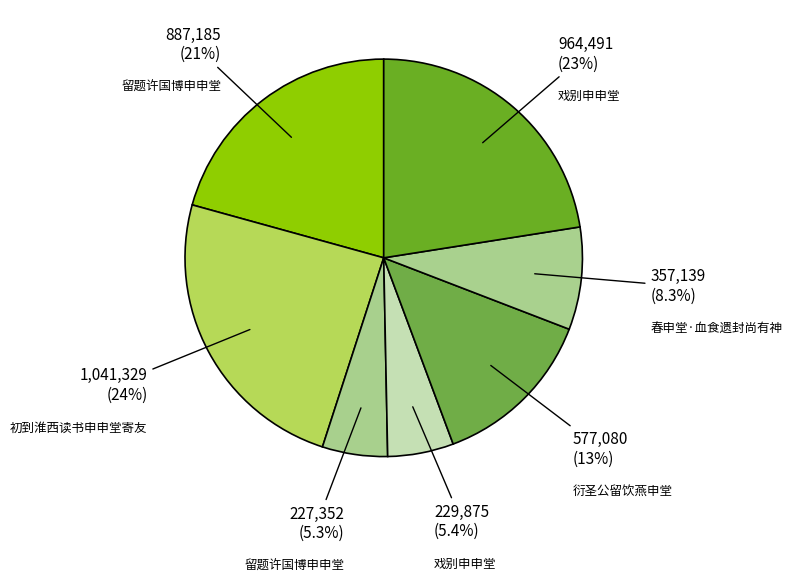

To the nearest percent, what is the average slice percentage?

14%